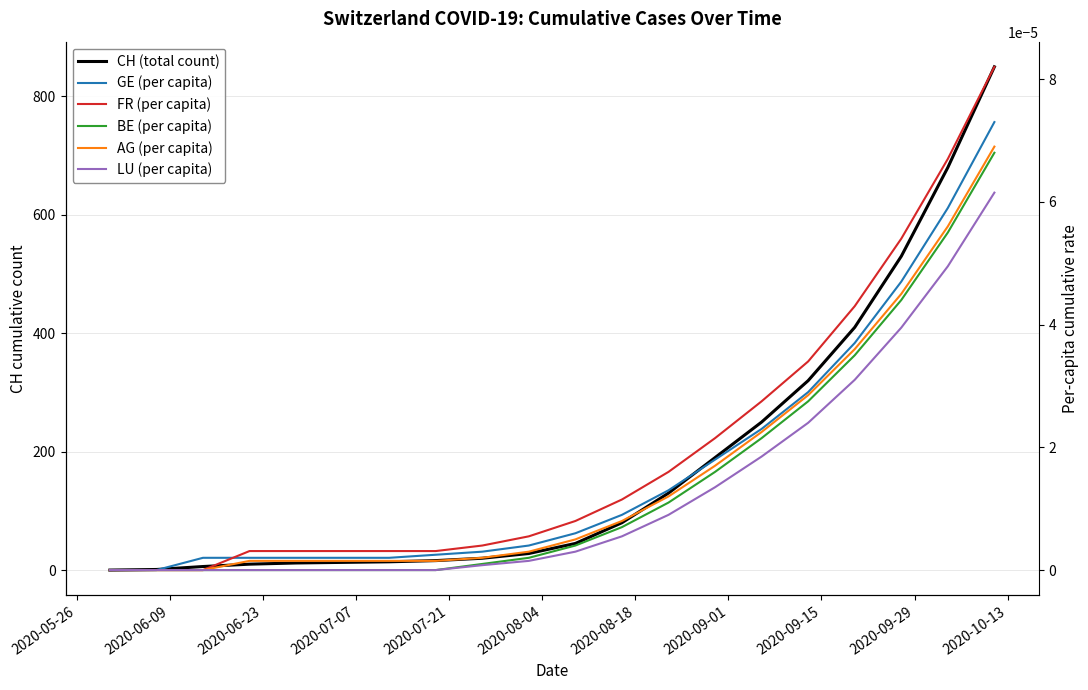

True or false: GE (per capita) and AG (per capita) intersect in this chart.

False